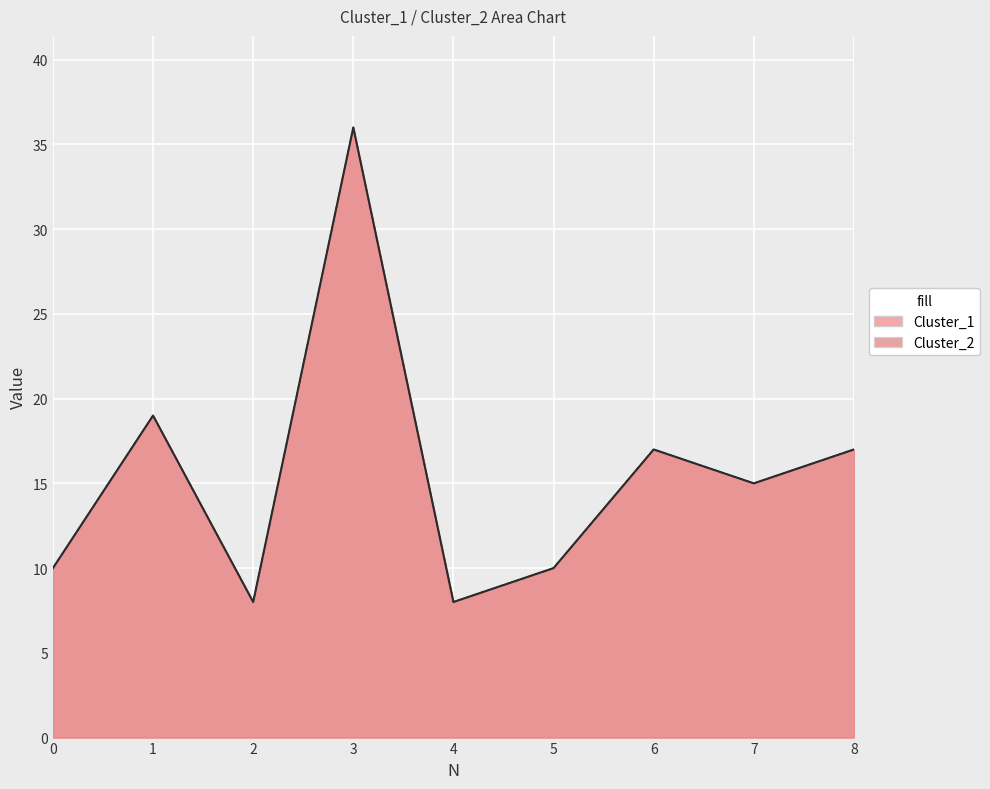

At how many categories does at least one series exceed 26?

1